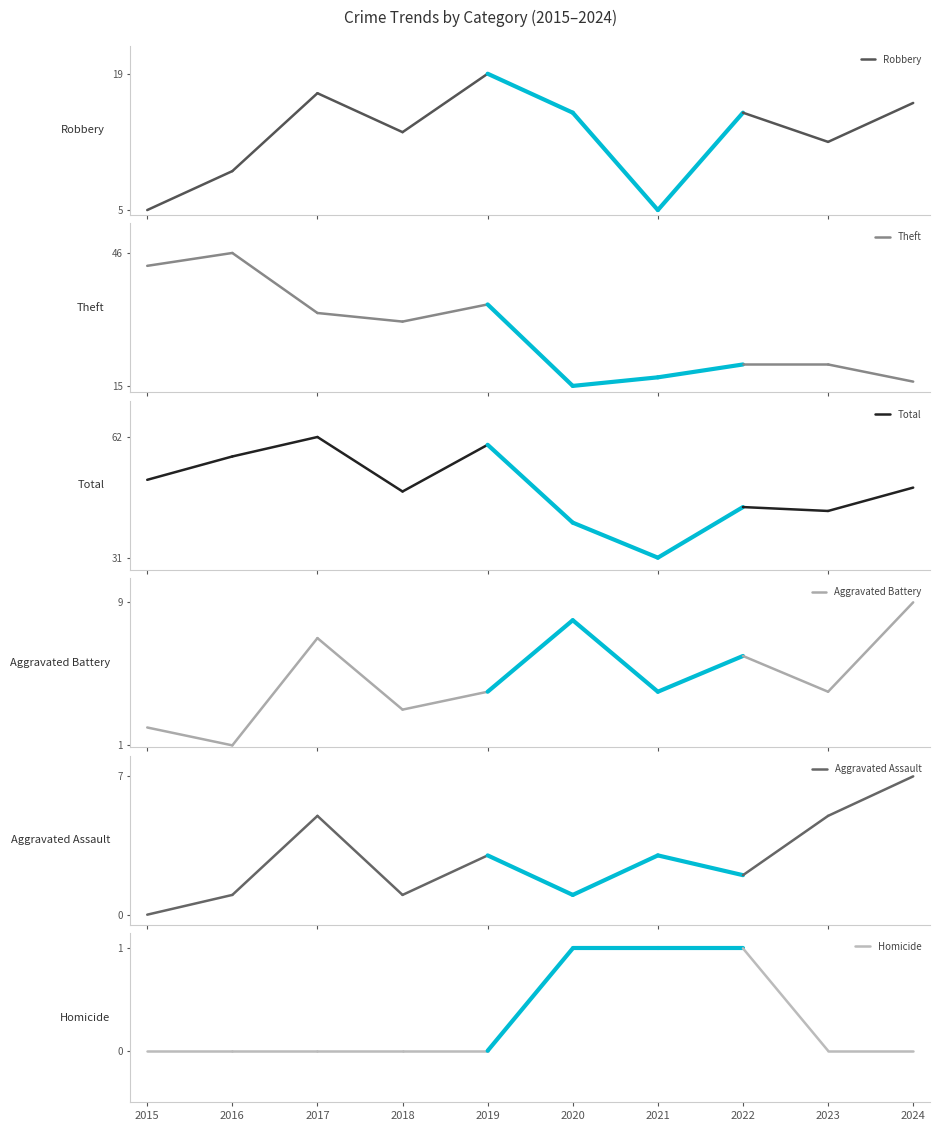

What are all the series names shown in the legend?

Robbery, Theft, Total, Aggravated Battery, Aggravated Assault, Homicide